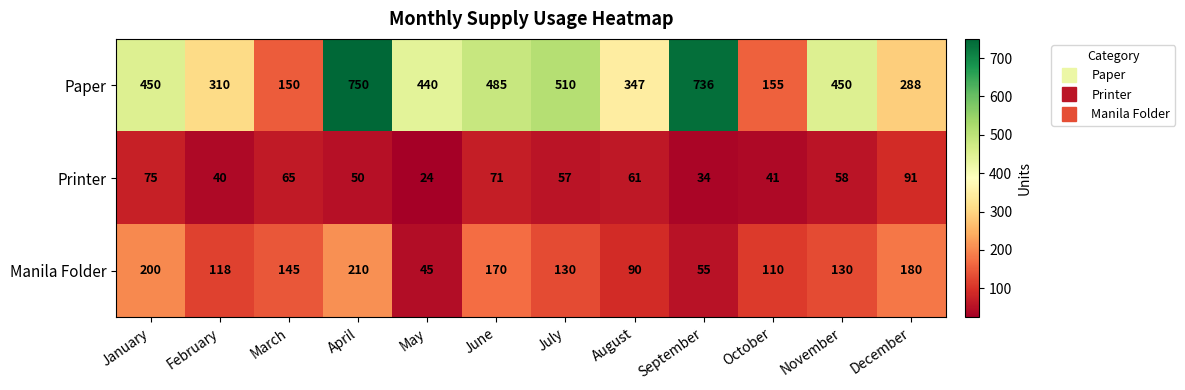

The Manila Folder series shows 143 at August. True or false?

False